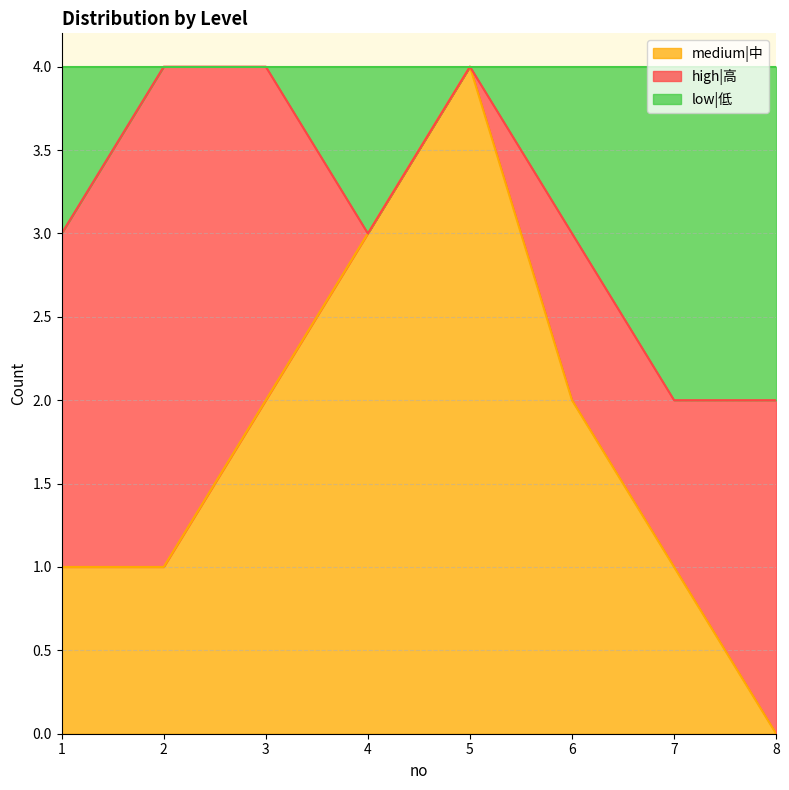

At which category does the chart reach its minimum across all series?

8